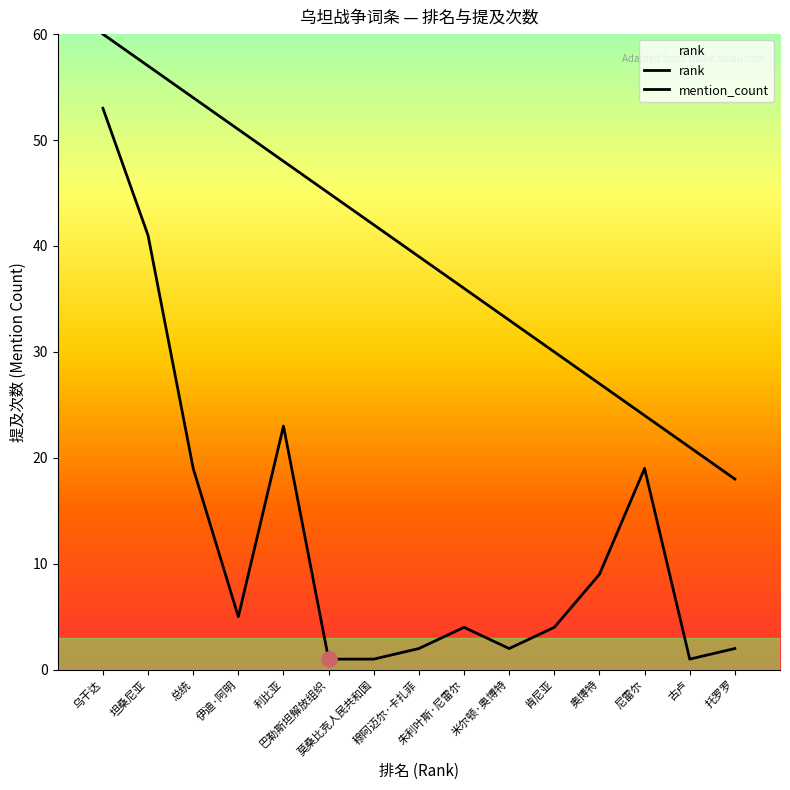

Which series reaches the maximum Y coordinate?

rank